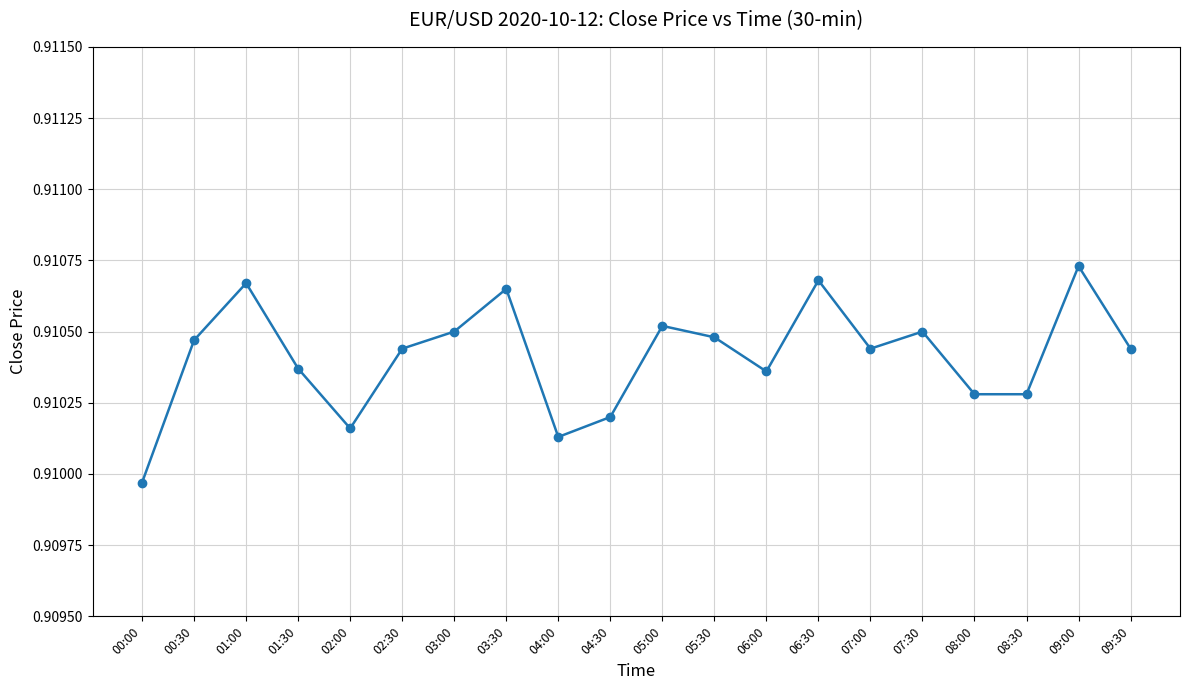

Between 06:00 and 03:00, which is larger?

03:00